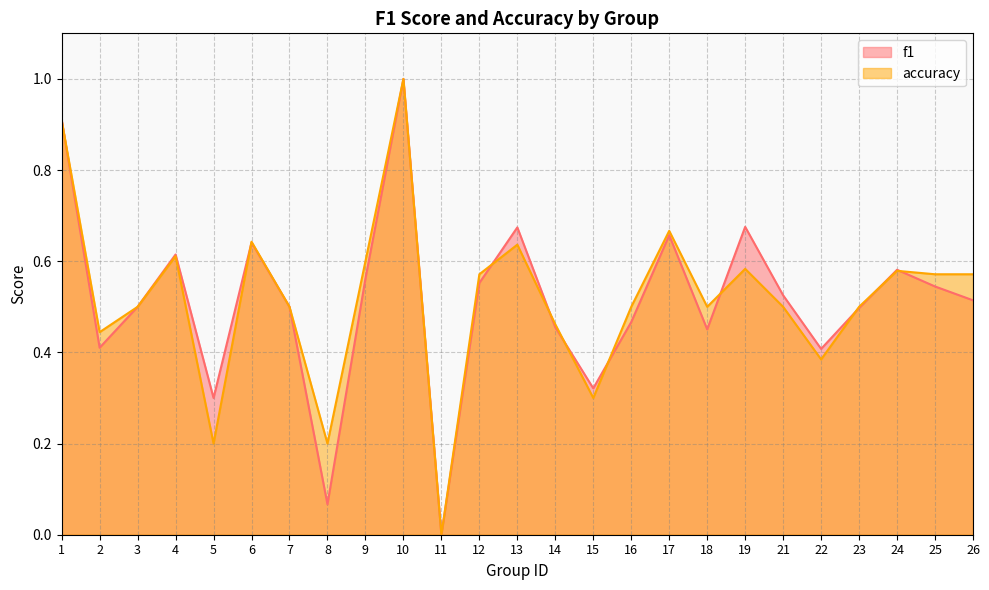

What is the value of the f1 point at the 10th from the left?

1.0